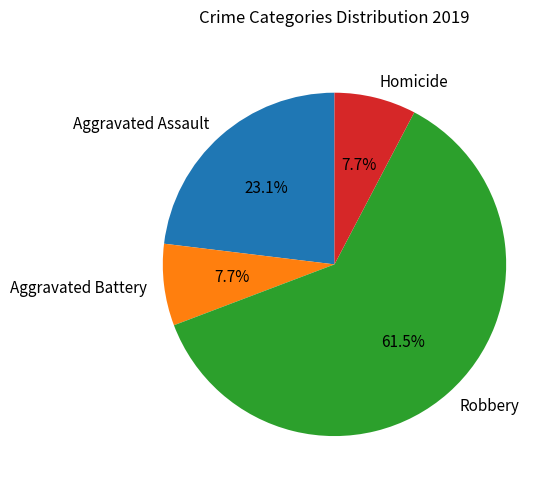

Is the sum of Homicide and Robbery greater than half?

Yes